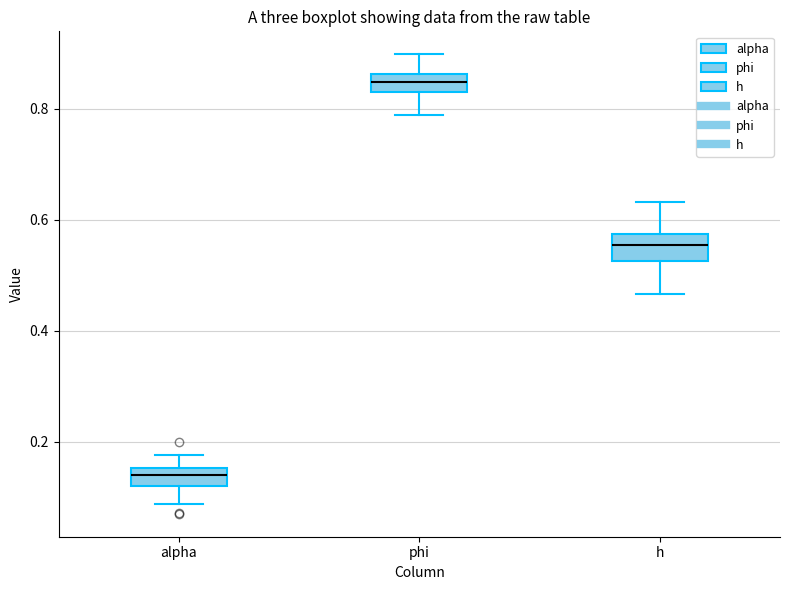

Which box has the highest median line?

phi